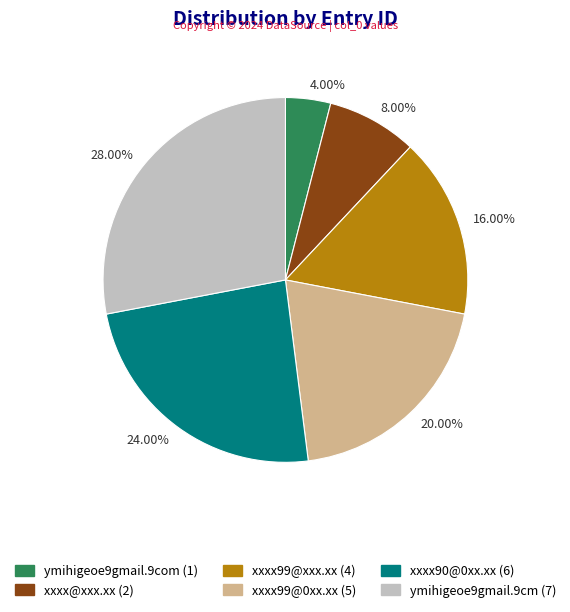

What is the total percentage of xxxx@xxx.xx and xxxx99@xxx.xx?

24.0%